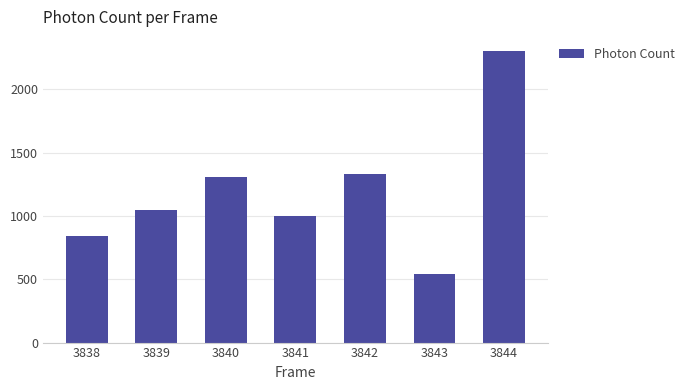

How many data points are above 1050?

4